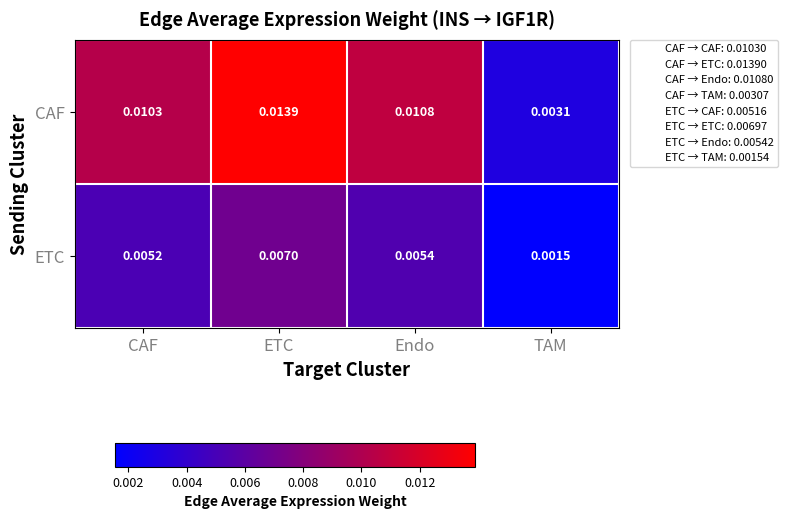

Which category has the lowest value across all series?

TAM